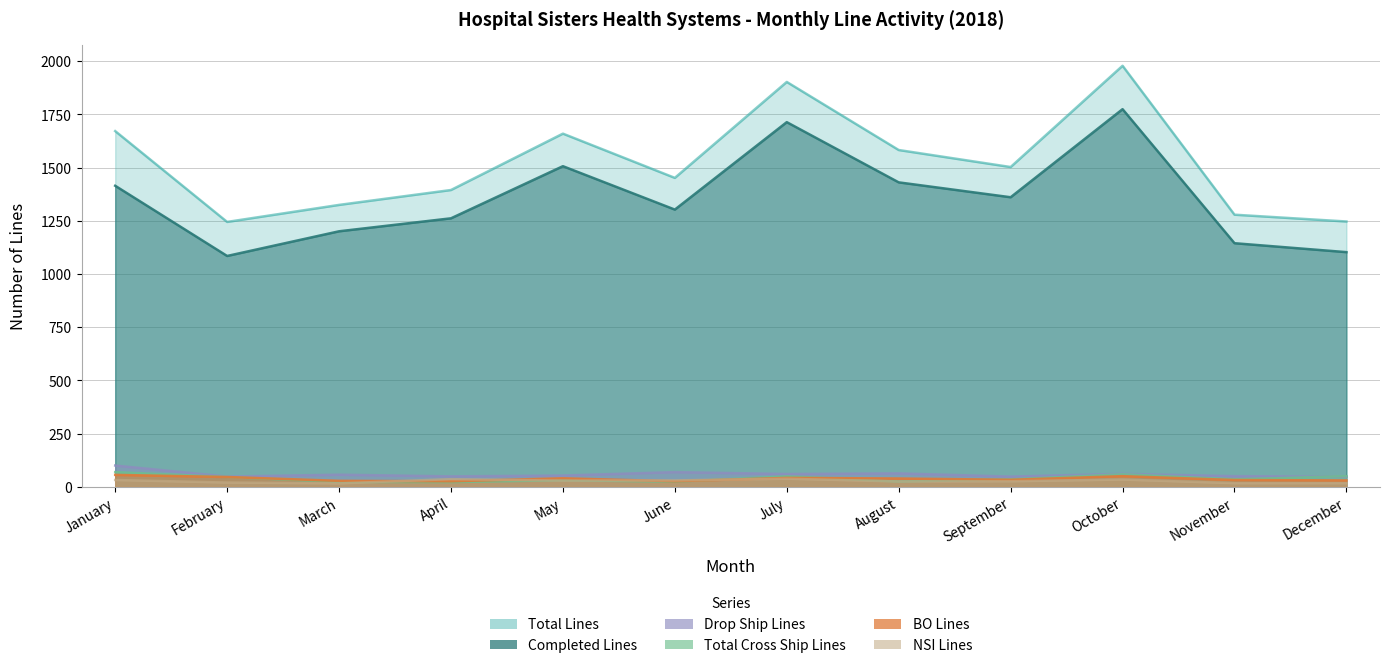

How many values in the NSI Lines series are below 29?

6